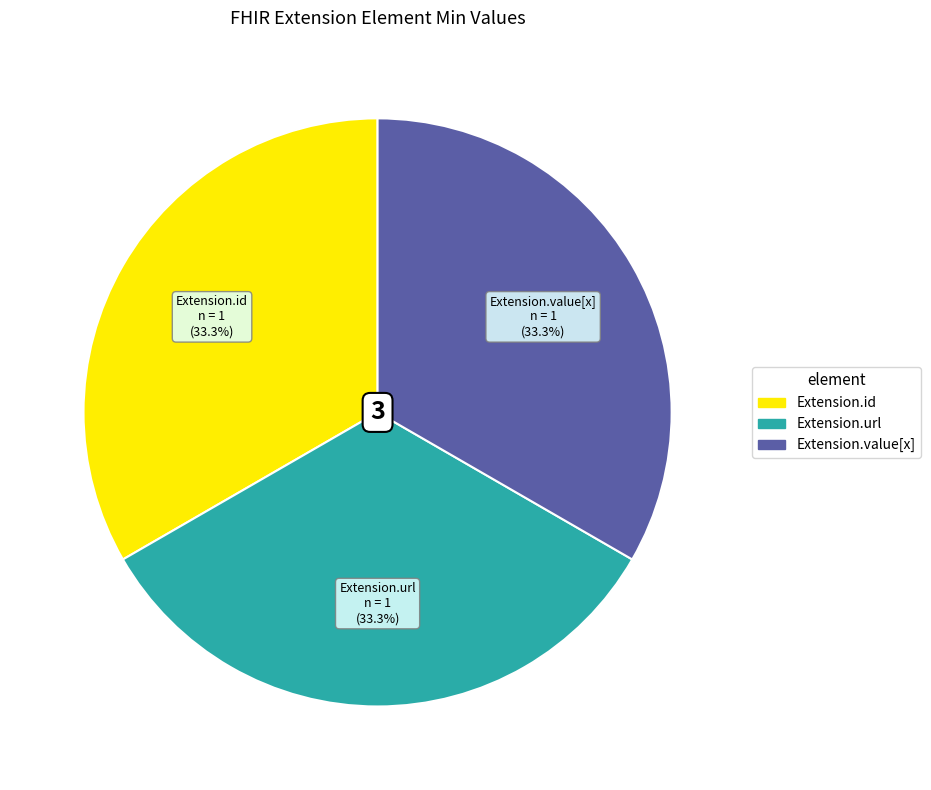

Is there a majority slice in this chart?

No